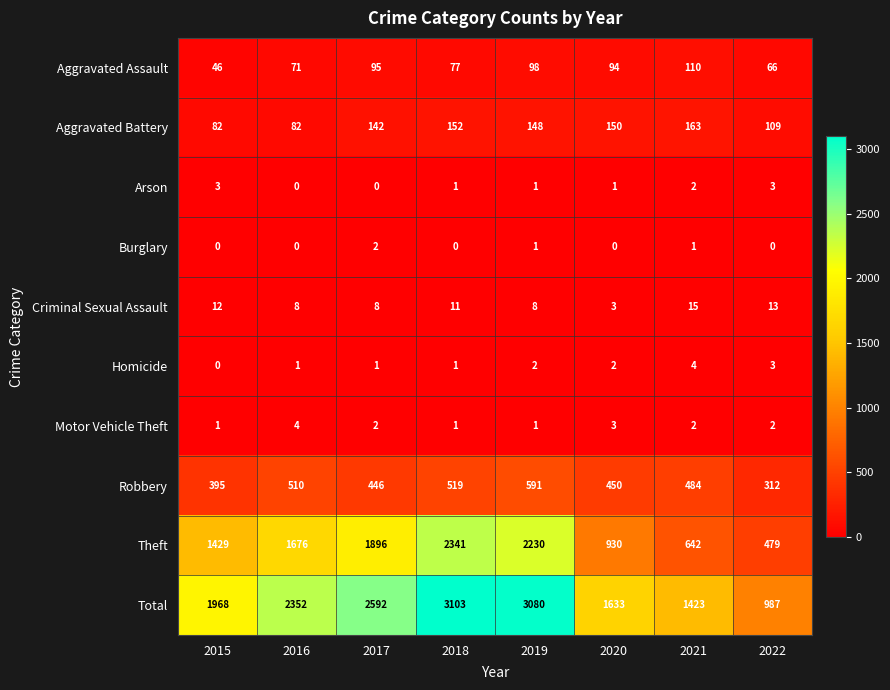

At how many categories does at least one series exceed 394?

8